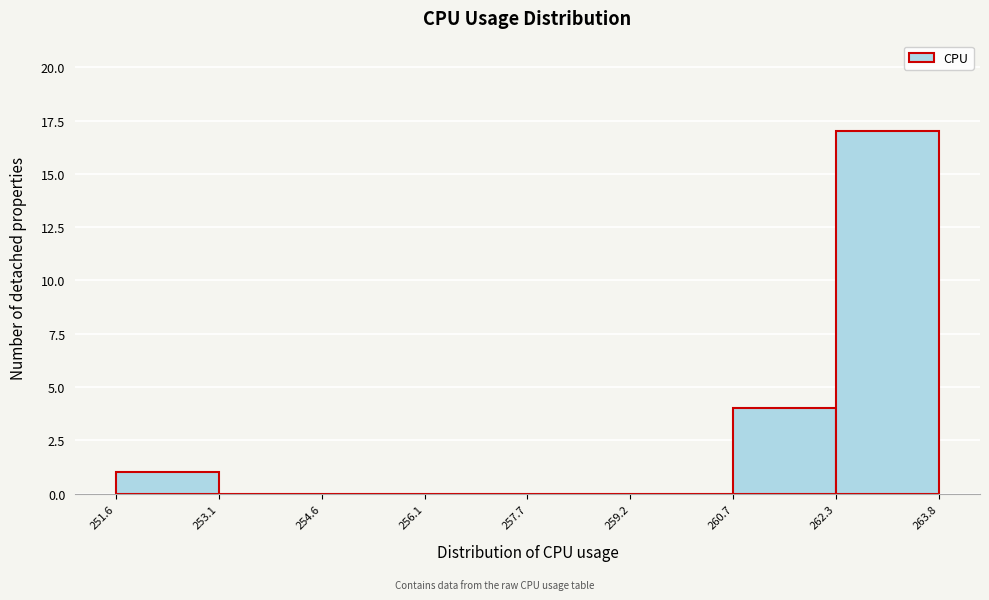

Reading left to right, list every bar in this chart as the range it spans on the x-axis followed by its height. The values are not printed on the chart, so give them approximately, as read against the axis.

251.6 to 253.1: 1
253.1 to 254.6: 0
254.6 to 256.1: 0
256.1 to 257.7: 0
257.7 to 259.2: 0
259.2 to 260.7: 0
260.7 to 262.3: 4
262.3 to 263.8: 17